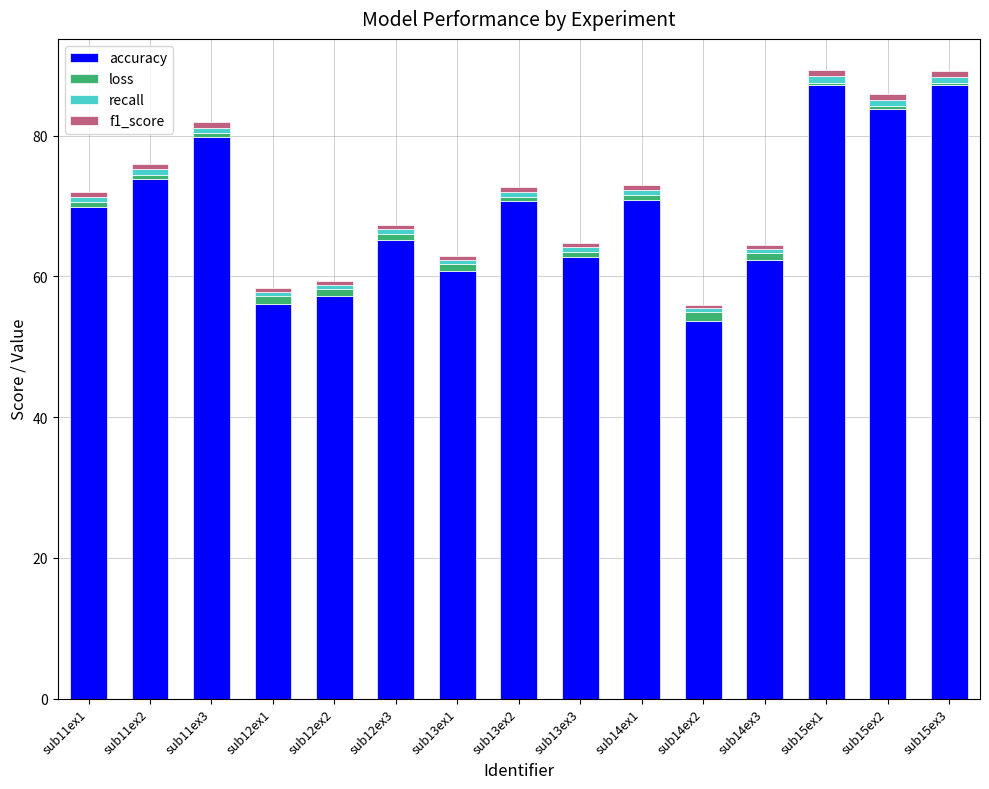

Which category has the lowest value in the accuracy series?

sub14ex2